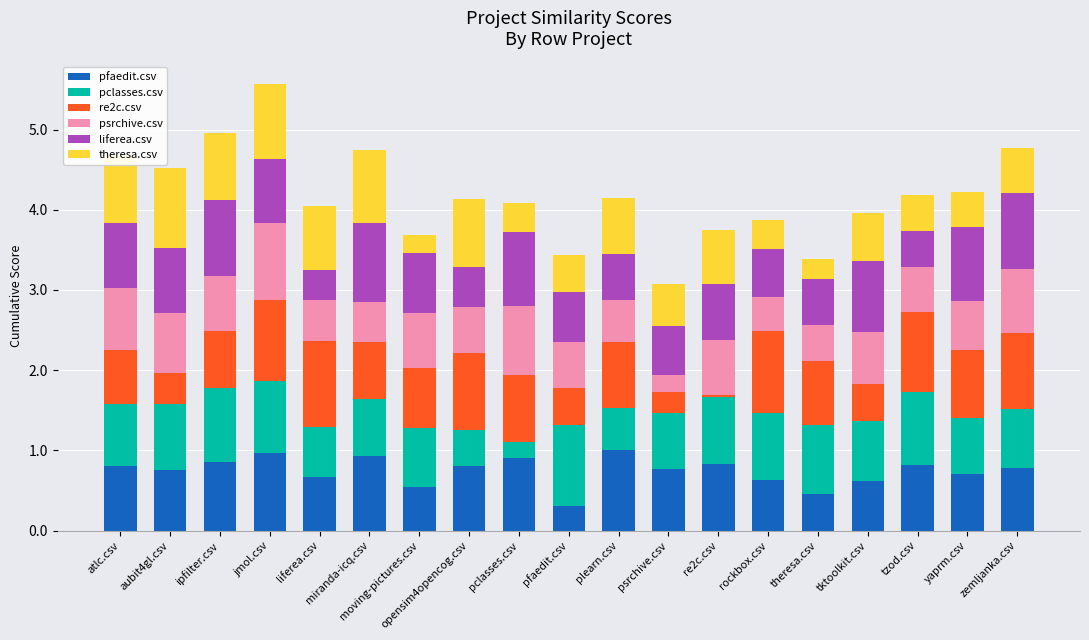

Is it true that pfaedit.csv equals 1.2 at atlc.csv?

False